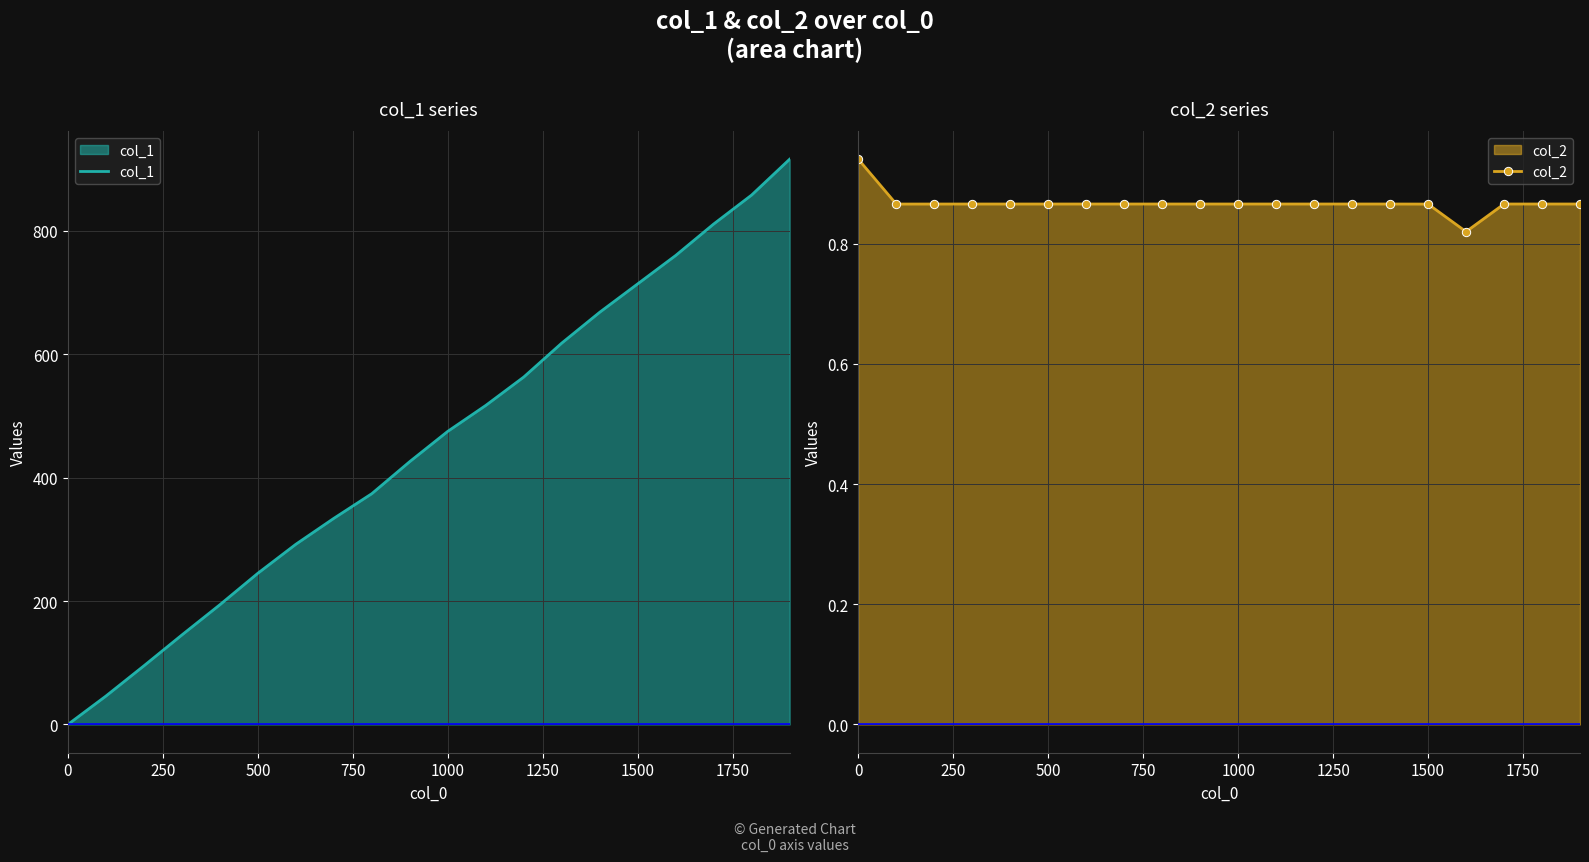

Is it true that col_2 equals 0.9 at 14?

True